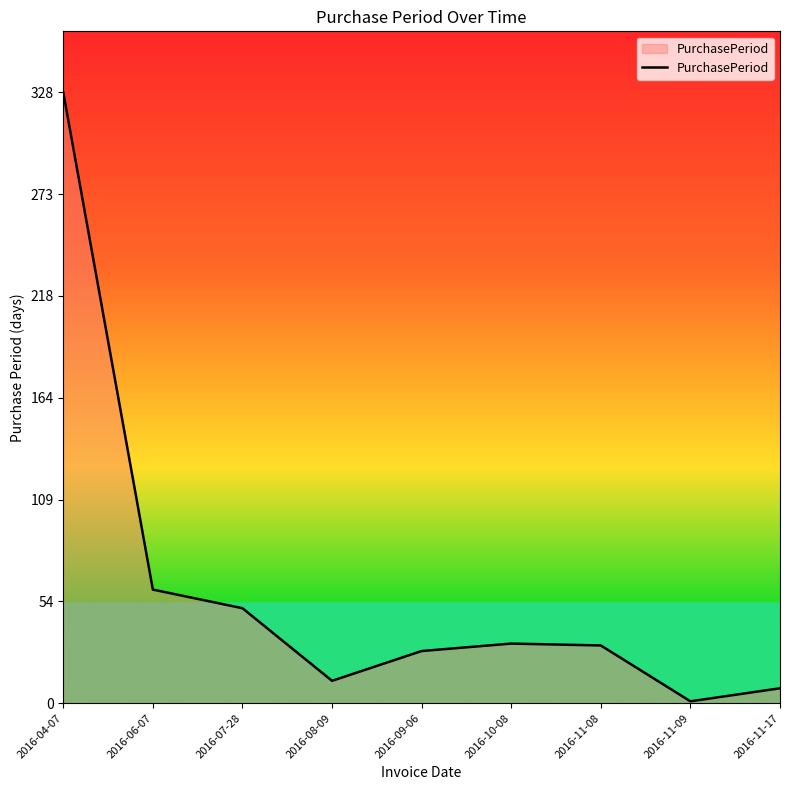

At which label is the value closest to 164?

2016-06-07